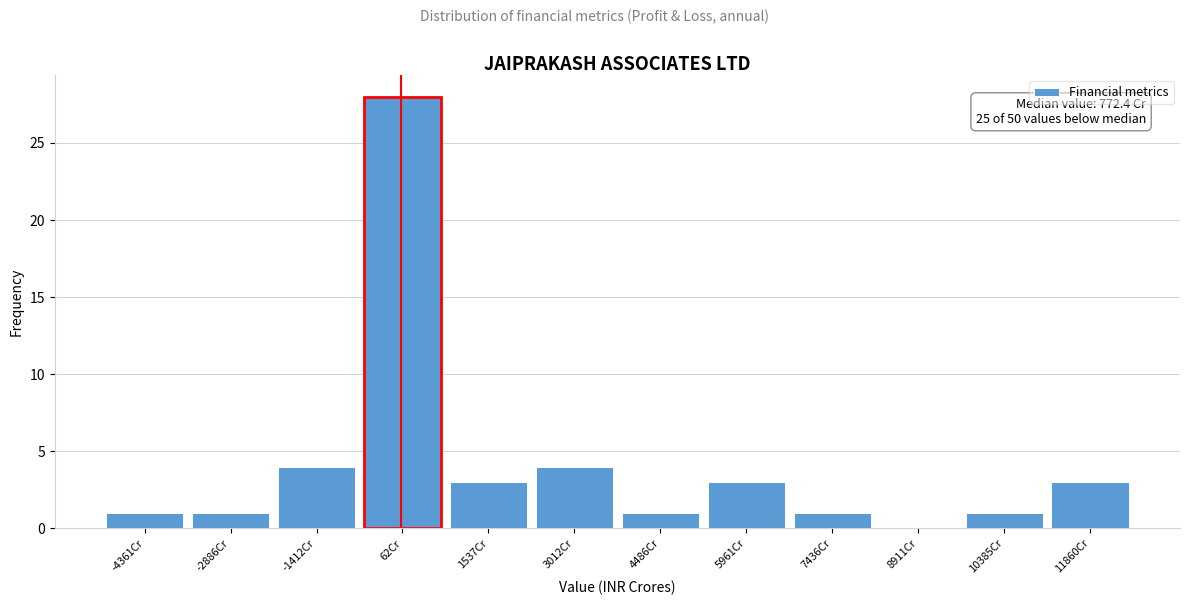

Reading left to right, what are all the values shown in this chart?

-4361Cr=1	-2886Cr=1	-1412Cr=4	62Cr=28	1537Cr=3	3012Cr=4	4486Cr=1	5961Cr=3	7436Cr=1	8911Cr=0	10385Cr=1	11860Cr=3